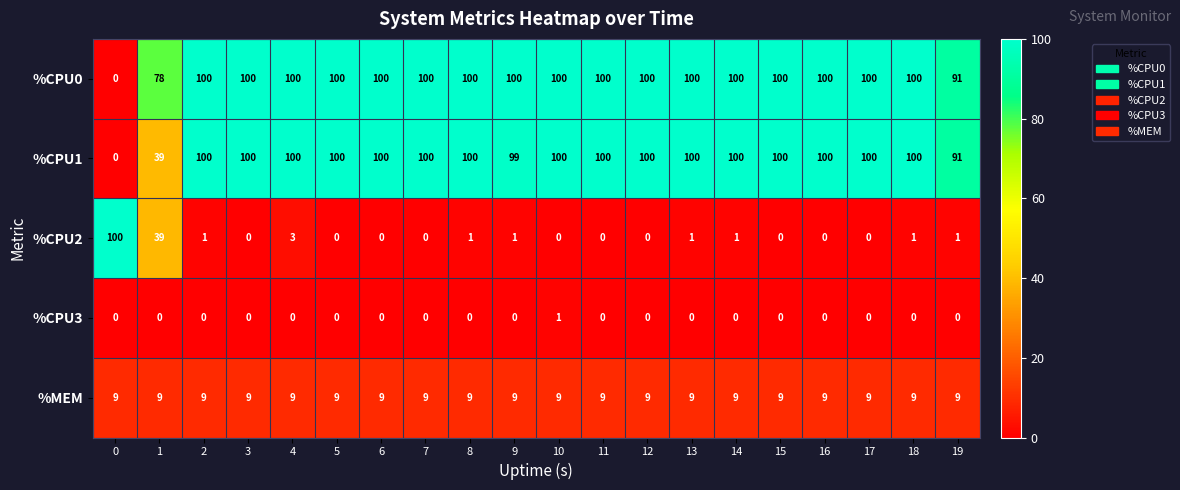

At which category is the sum across all series the highest?

4